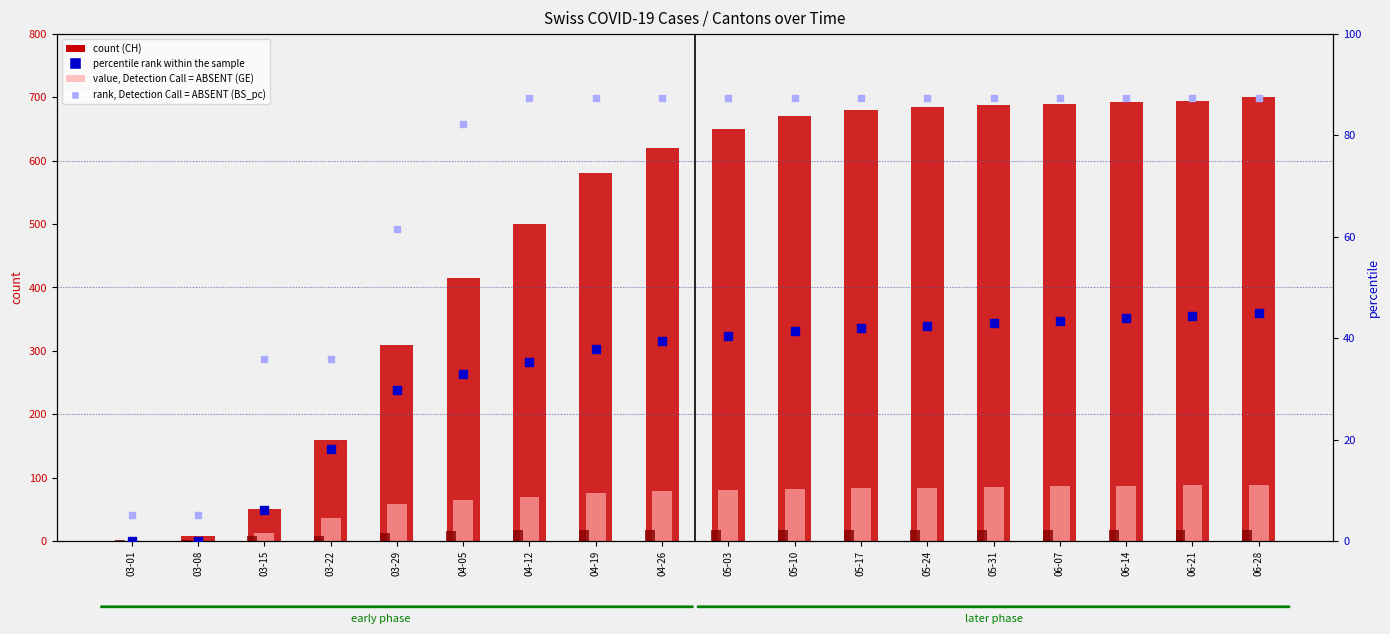

At which category is the sum across all series the highest?

06-28